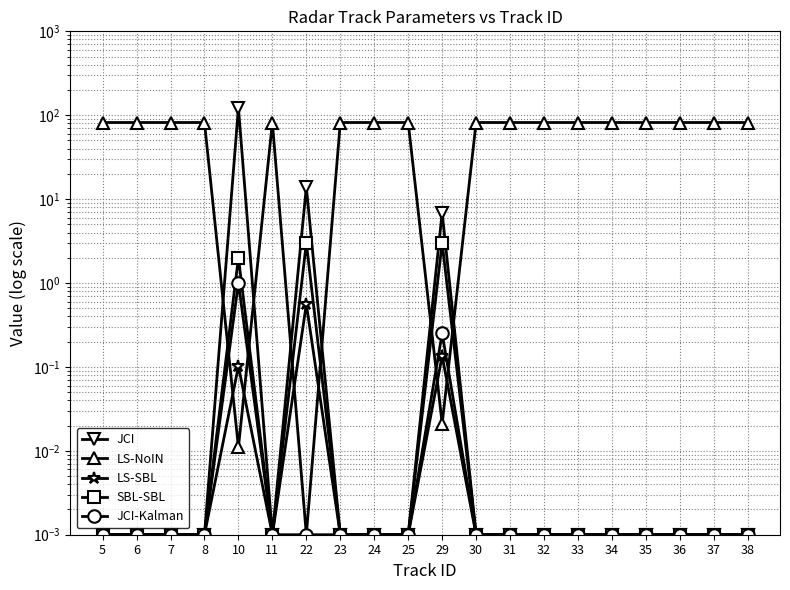

Reading left to right, list all the values displayed in this chart.

JCI: 0.0	0.0	0.0	0.0	122.8	0.0	13.9	0.0	0.0	0.0	6.9	0.0	0.0	0.0	0.0	0.0	0.0	0.0	0.0	0.0
LS-NoIN: 81.9	81.9	81.9	81.9	0.0	81.9	0.0	81.9	81.9	81.9	0.0	81.9	81.9	81.9	81.9	81.9	81.9	81.9	81.9	81.9
LS-SBL: 0.0	0.0	0.0	0.0	0.1	0.0	0.6	0.0	0.0	0.0	0.1	0.0	0.0	0.0	0.0	0.0	0.0	0.0	0.0	0.0
SBL-SBL: 0.0	0.0	0.0	0.0	2.0	0.0	3.0	0.0	0.0	0.0	3.0	0.0	0.0	0.0	0.0	0.0	0.0	0.0	0.0	0.0
JCI-Kalman: 0.0	0.0	0.0	0.0	1.0	0.0	0.0	0.0	0.0	0.0	0.3	0.0	0.0	0.0	0.0	0.0	0.0	0.0	0.0	0.0